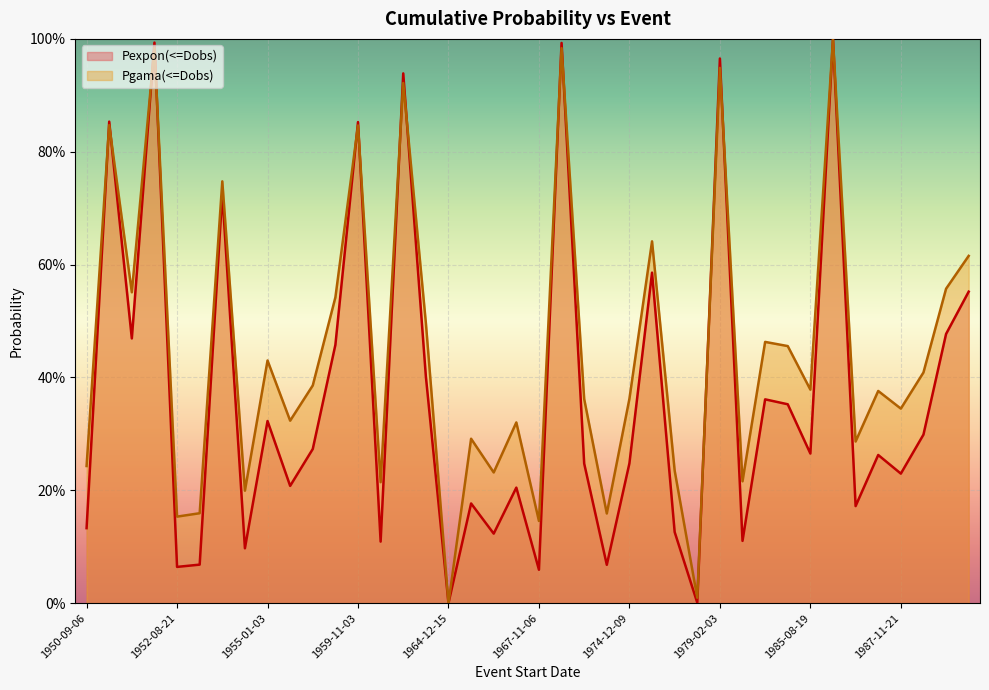

Which series has the largest range (max minus min)?

Pexpon(<=Dobs)